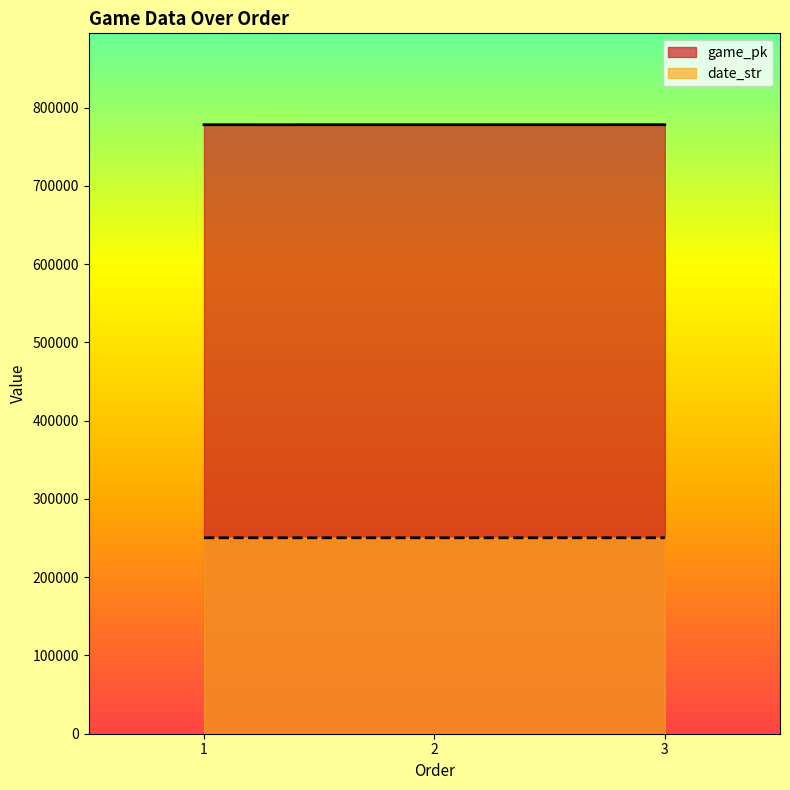

At which label does date_str first exceed 250413?

1